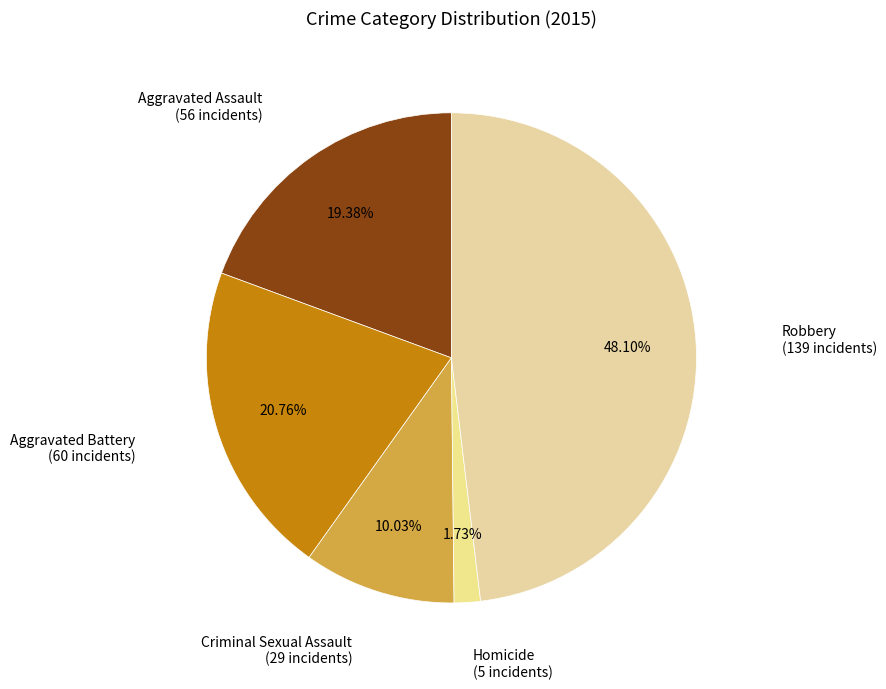

How many slices are in this pie chart?

5